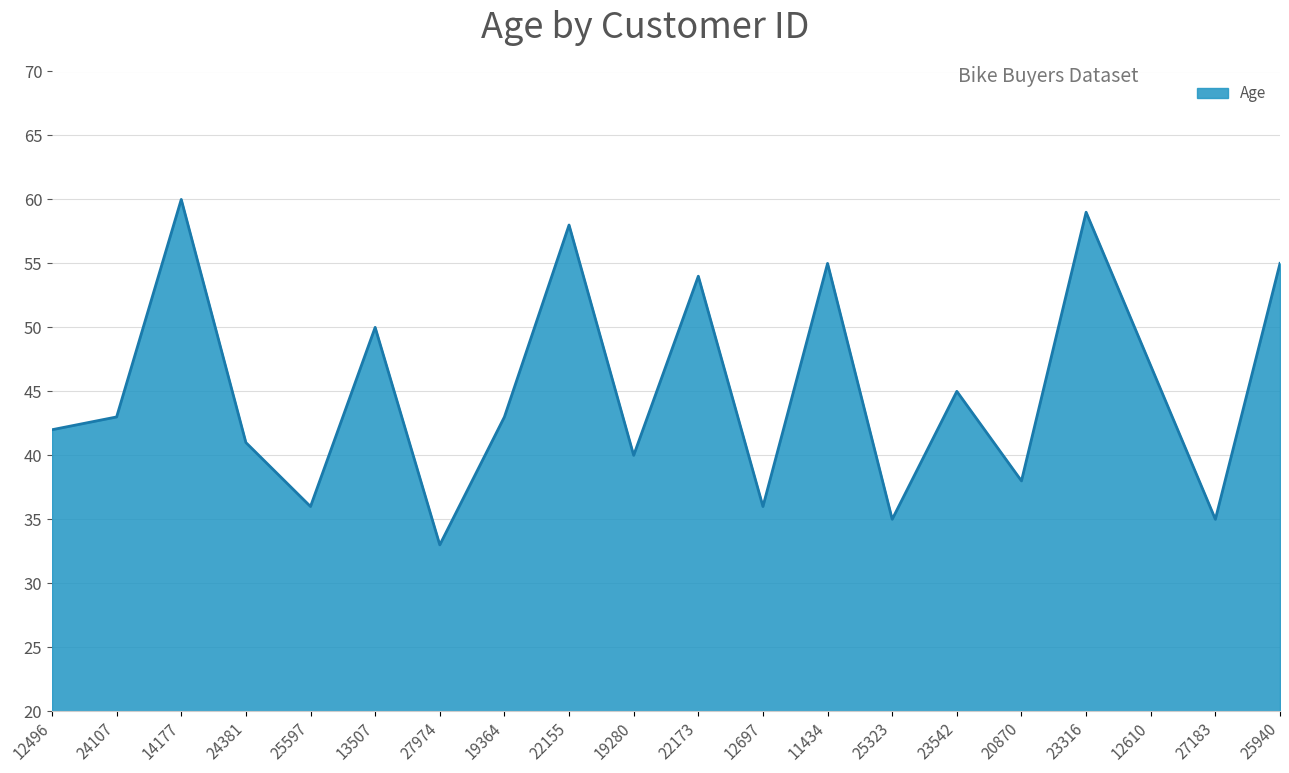

What is the difference between the maximum and minimum values?

27